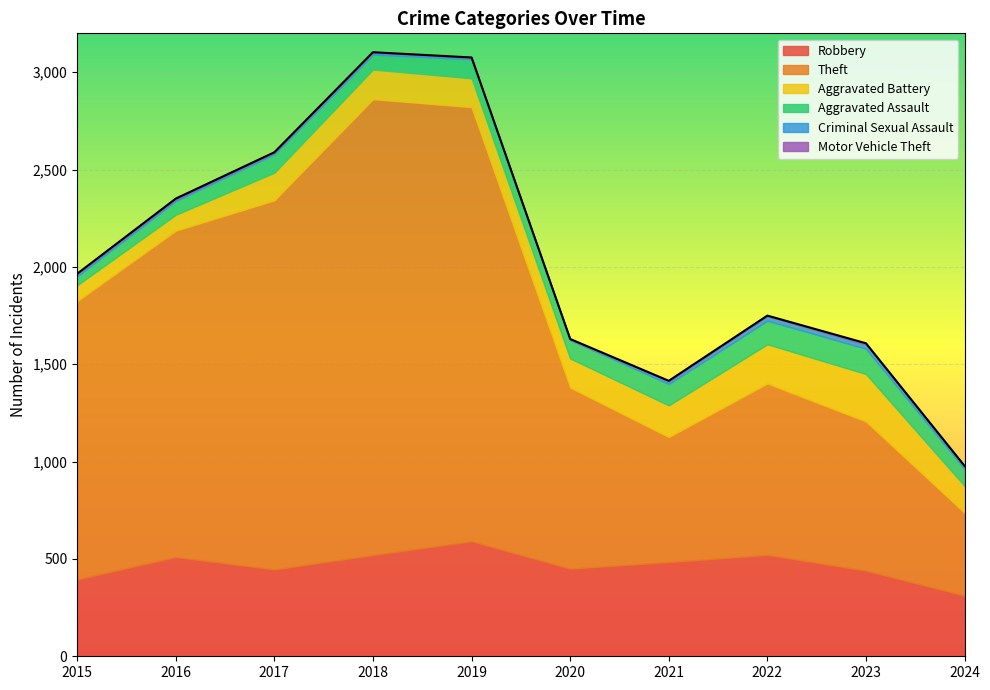

List the labels in order of Motor Vehicle Theft value, largest first.

2023, 2016, 2020, 2017, 2021, 2022, 2024, 2015, 2018, 2019